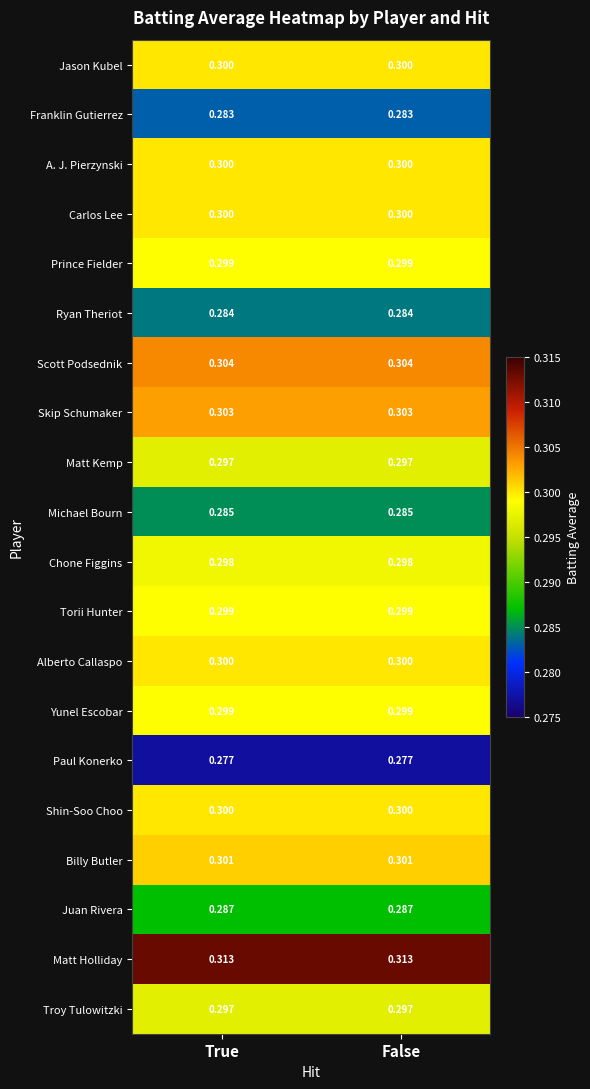

Is the value of Matt Holliday at False greater than the value of Troy Tulowitzki at True?

Yes